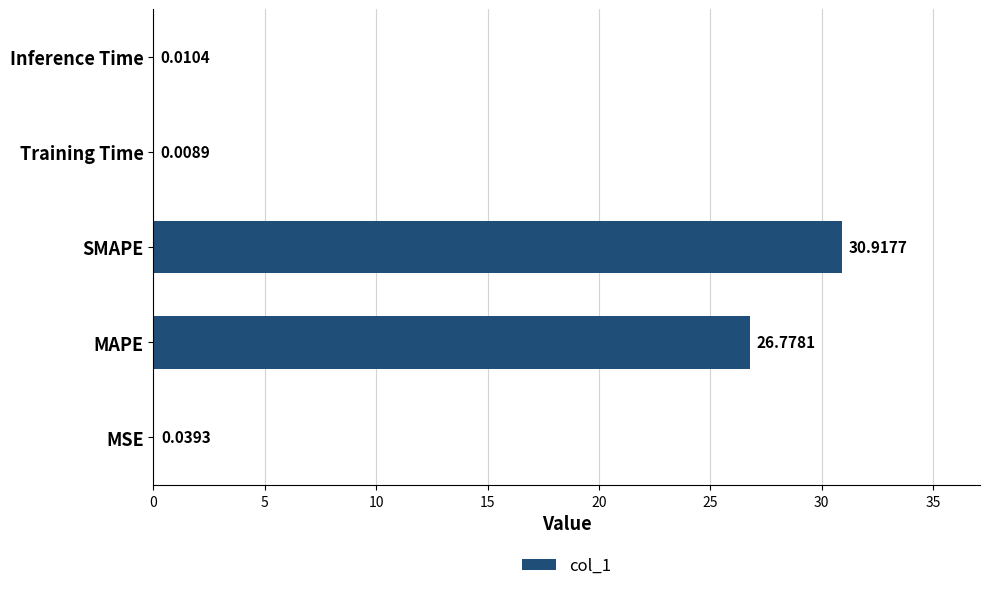

Where is the data nearest to the value 15?

MAPE